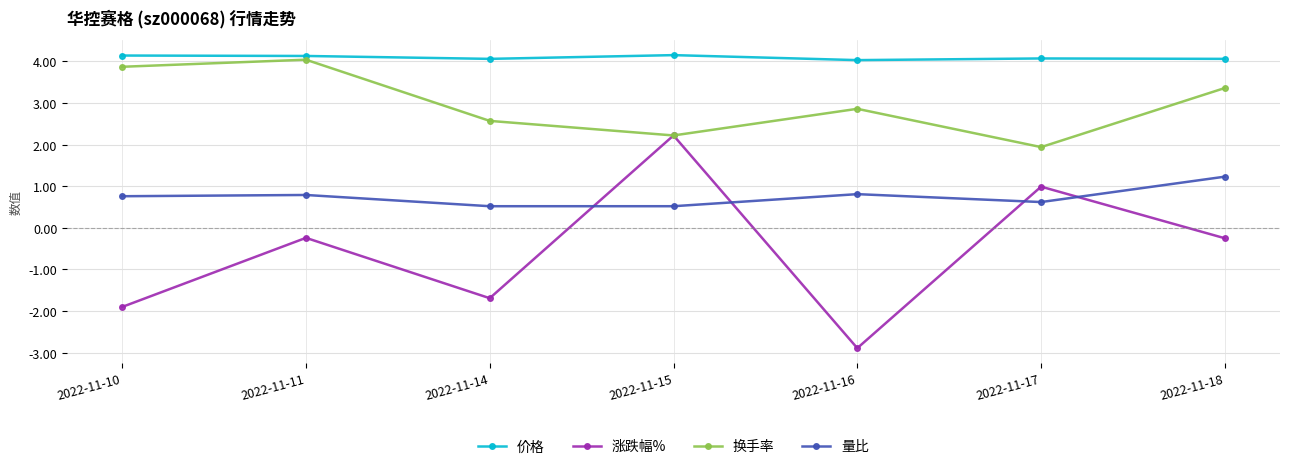

Is it true that 价格 equals 5.5 at 2022-11-18?

False